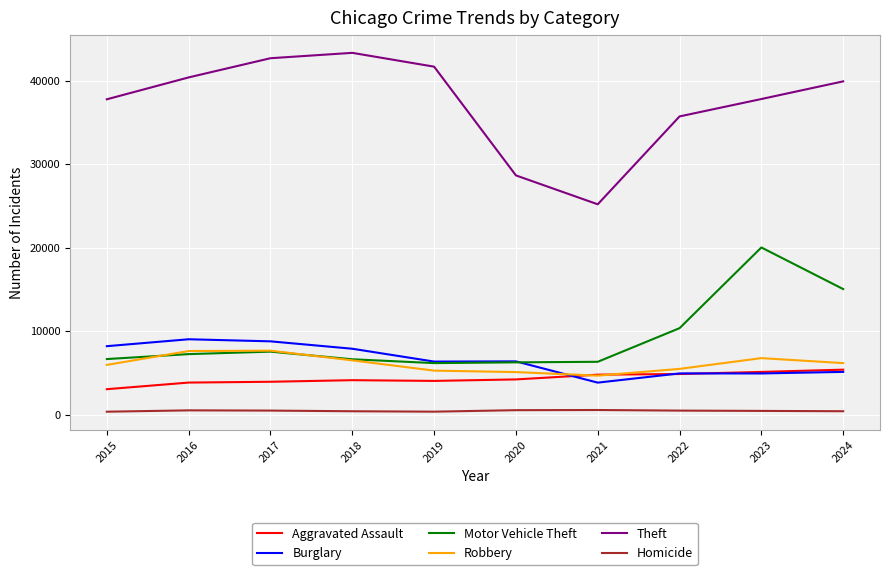

In Burglary, how many points are lower than both neighbors (excluding endpoints)?

3